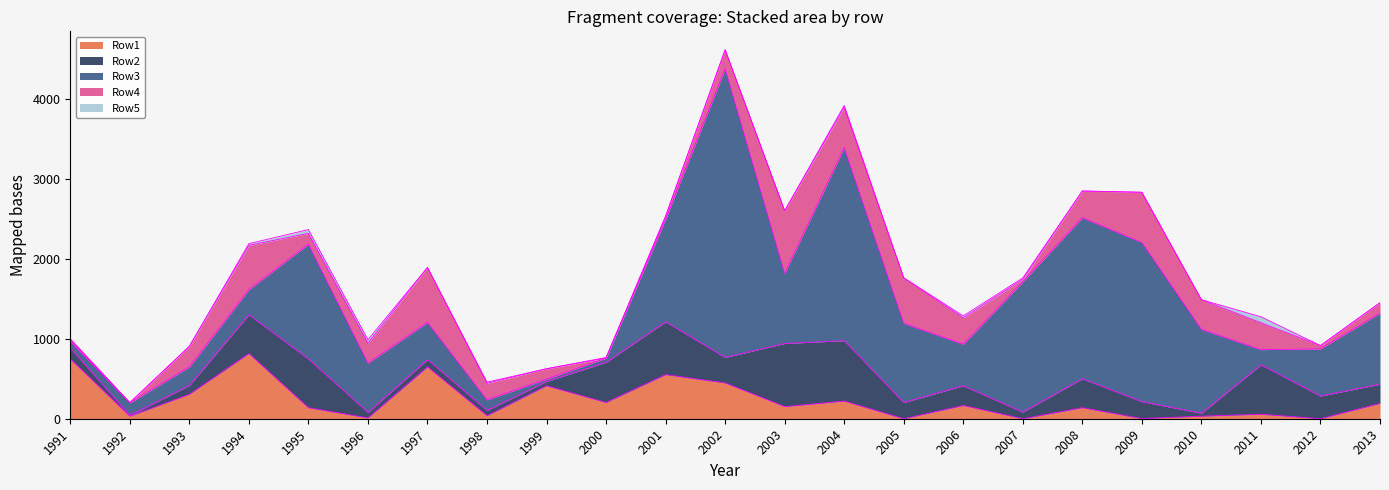

Count the number of categories in the chart.

23